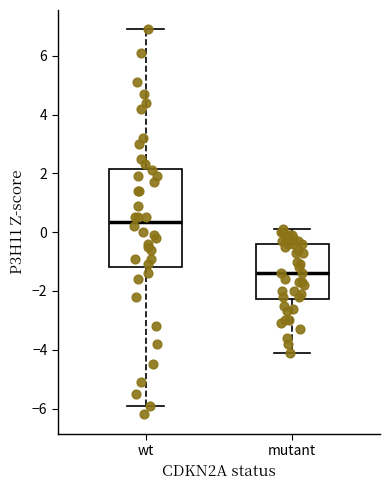

Where does the median line of the box for wt sit on the y-axis? The values are not printed on the chart, so give them approximately, as read against the axis.

0.4